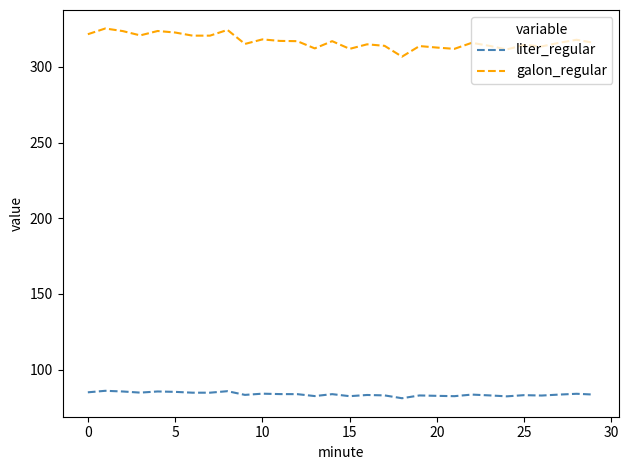

True or false: galon_regular and liter_regular intersect in this chart.

False